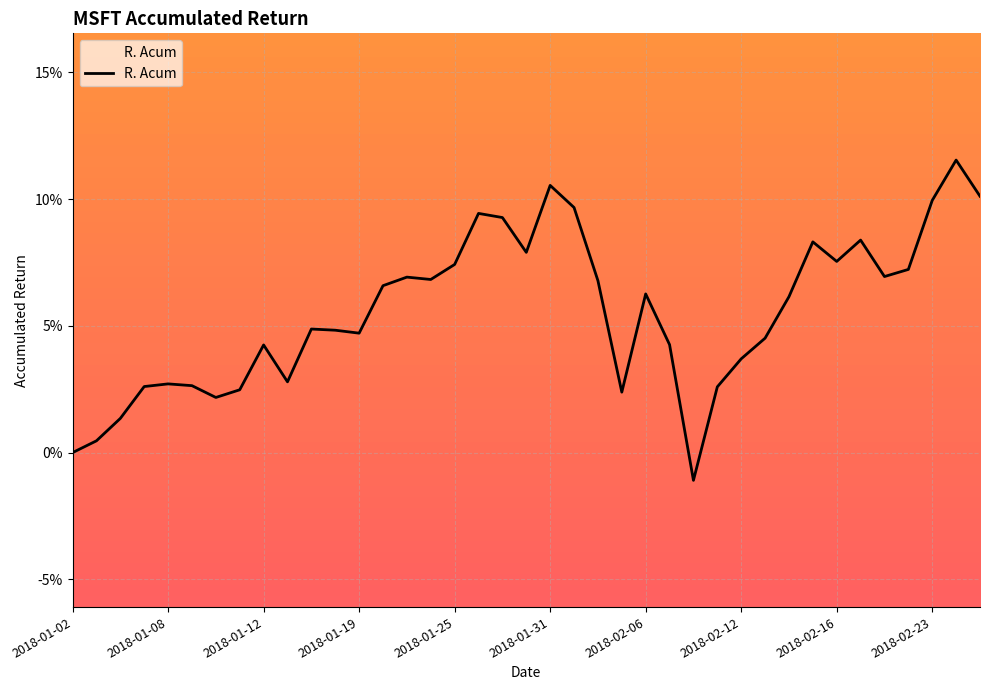

List the labels in order of value, smallest first.

2018-02-08, 2018-01-02, 2018-01-03, 2018-01-04, 2018-01-10, 2018-02-05, 2018-01-11, 2018-02-09, 2018-01-05, 2018-01-09, 2018-01-08, 2018-01-16, 2018-02-12, 2018-01-12, 2018-02-07, 2018-02-13, 2018-01-19, 2018-01-18, 2018-01-17, 2018-02-14, 2018-02-06, 2018-01-22, 2018-02-02, 2018-01-24, 2018-01-23, 2018-02-21, 2018-02-22, 2018-01-25, 2018-02-16, 2018-01-30, 2018-02-15, 2018-02-20, 2018-01-29, 2018-01-26, 2018-02-01, 2018-02-23, 2018-02-27, 2018-01-31, 2018-02-26